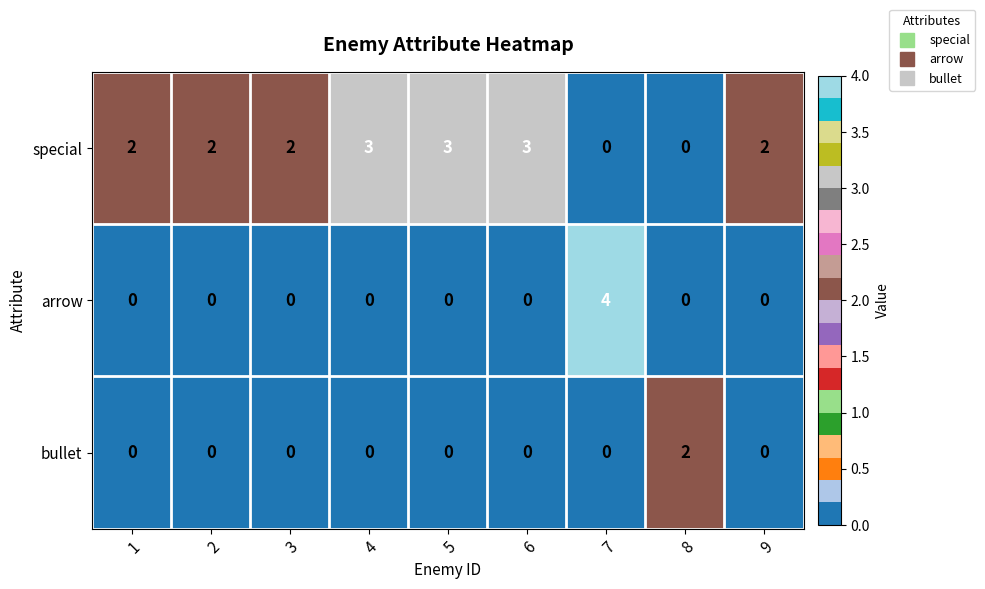

What is the difference between the maximum and minimum values in the arrow series?

4